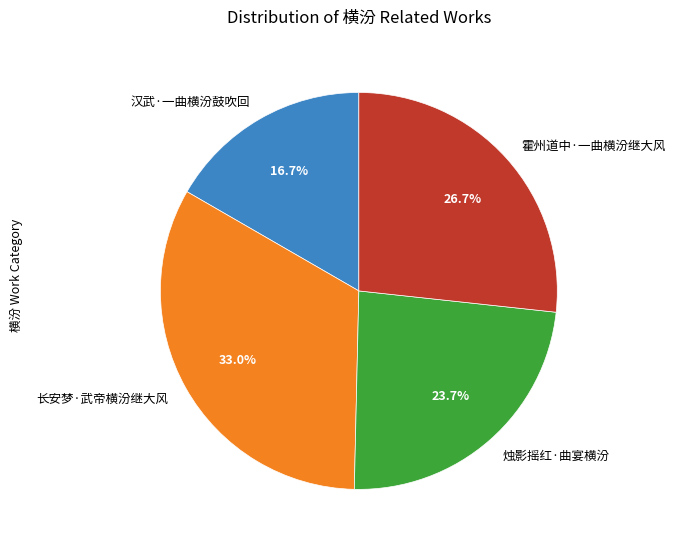

To the nearest percent, what is the difference between the largest and smallest slice percentages?

16%